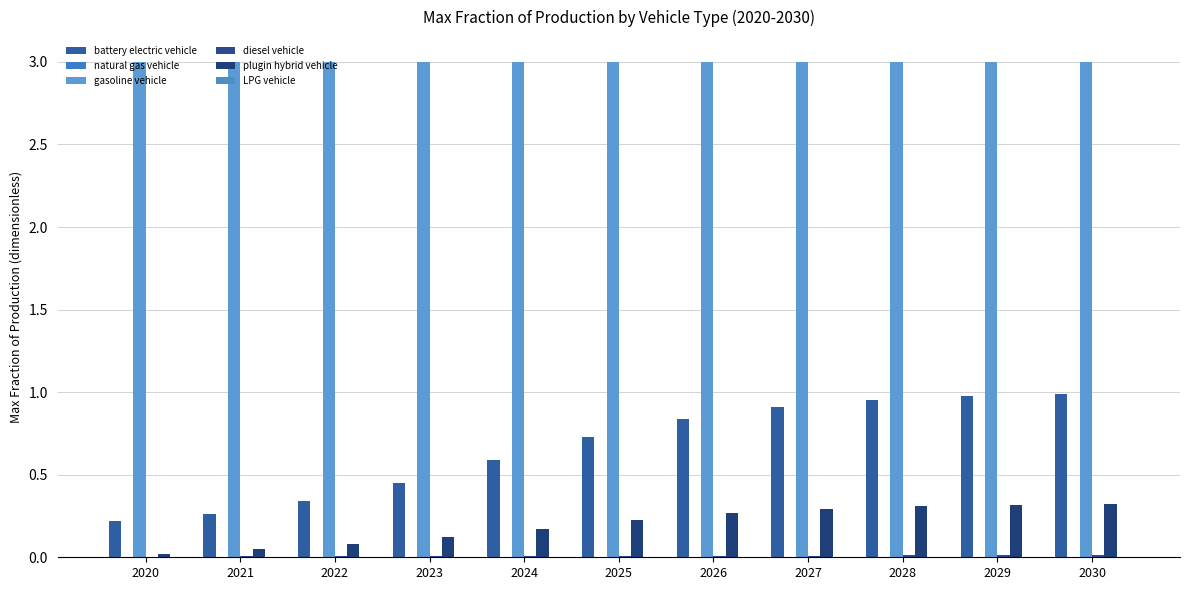

List the series in order of their peak value, lowest first.

LPG vehicle, natural gas vehicle, diesel vehicle, plugin hybrid vehicle, battery electric vehicle, gasoline vehicle